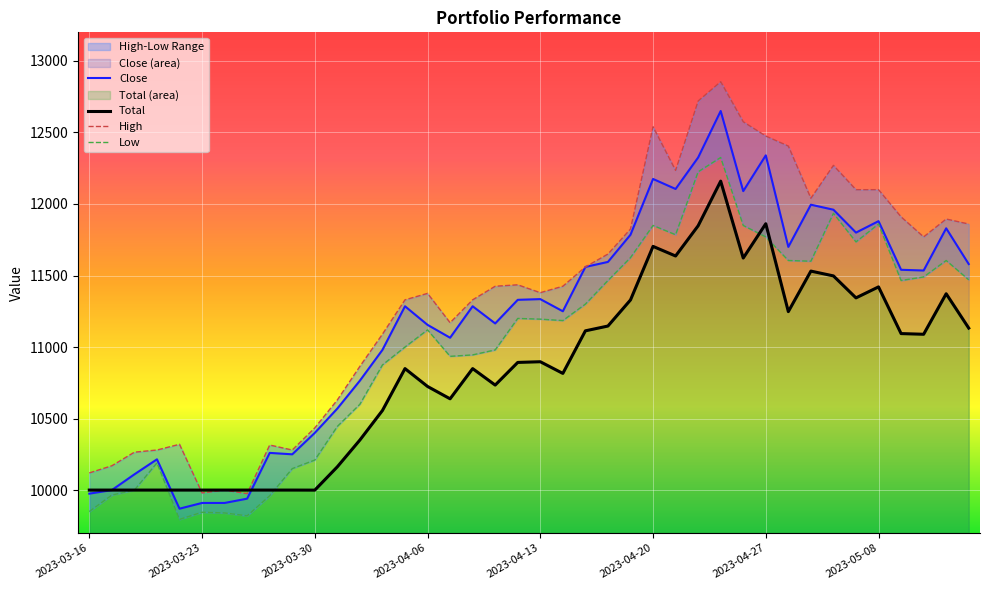

Read the value at 2023-04-03.

10350.0